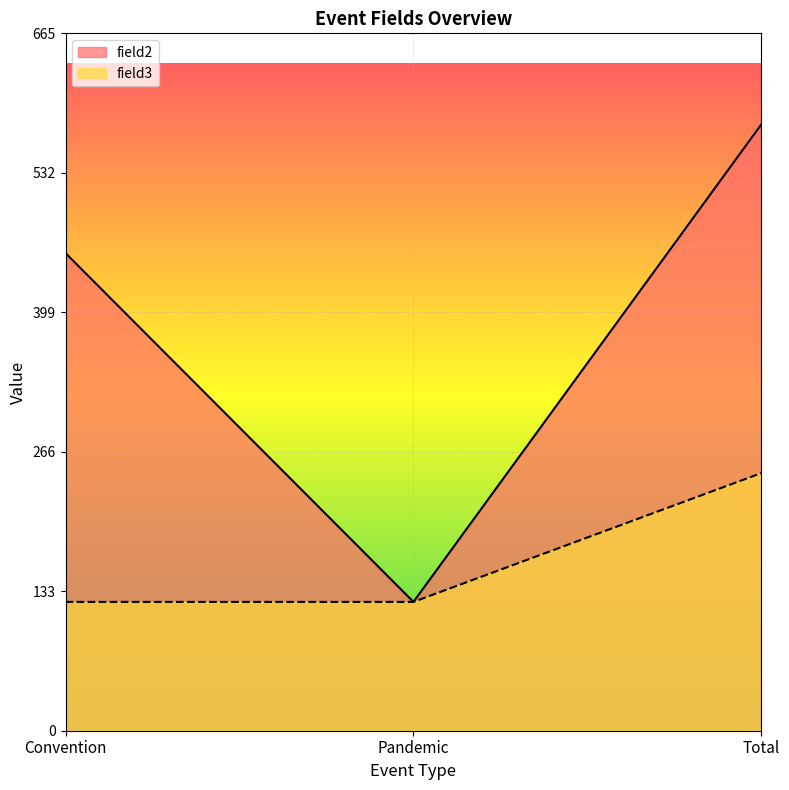

List the series in order of their peak value, highest first.

field2, field3